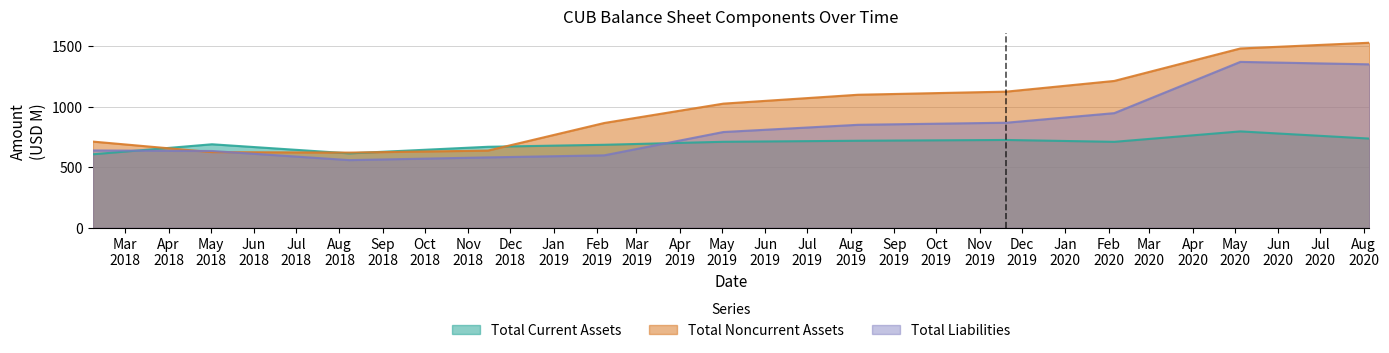

What is the label of the 1st point from the right?

2020-08-05